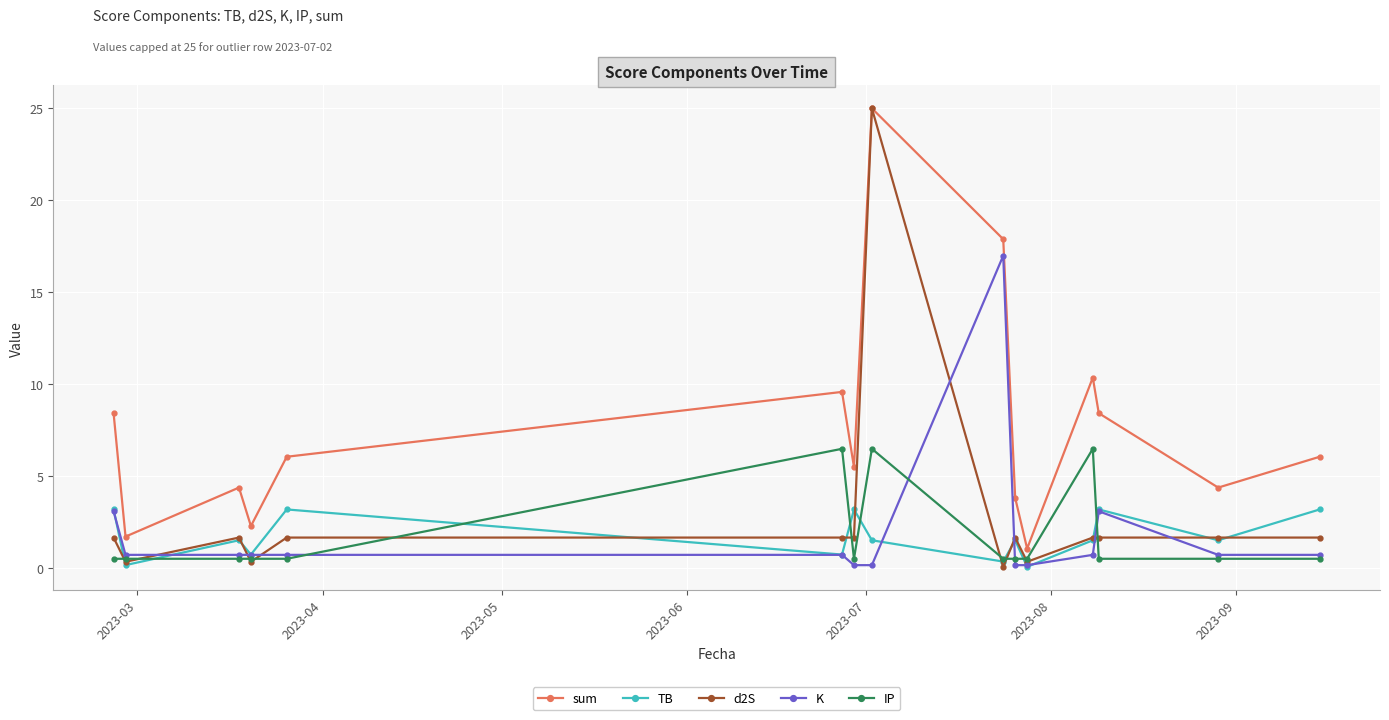

What is the highest value of the d2S series?

25.0